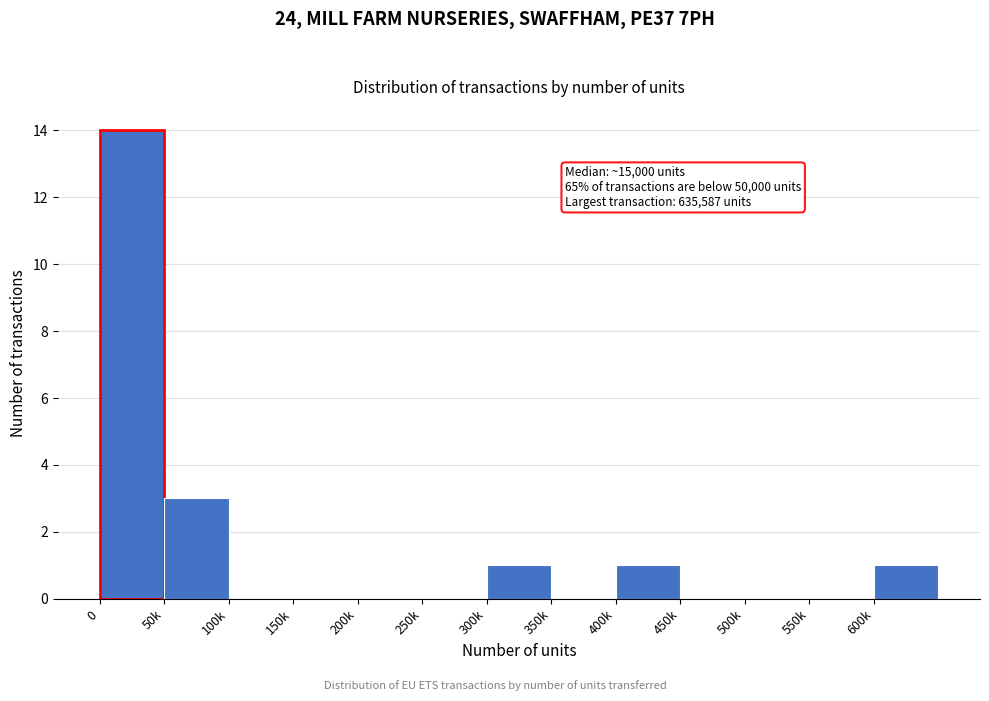

Reading left to right, extract all data points from this chart.

0=14	50k=3	100k=0	150k=0	200k=0	250k=0	300k=1	350k=0	400k=1	450k=0	500k=0	550k=0	600k=1